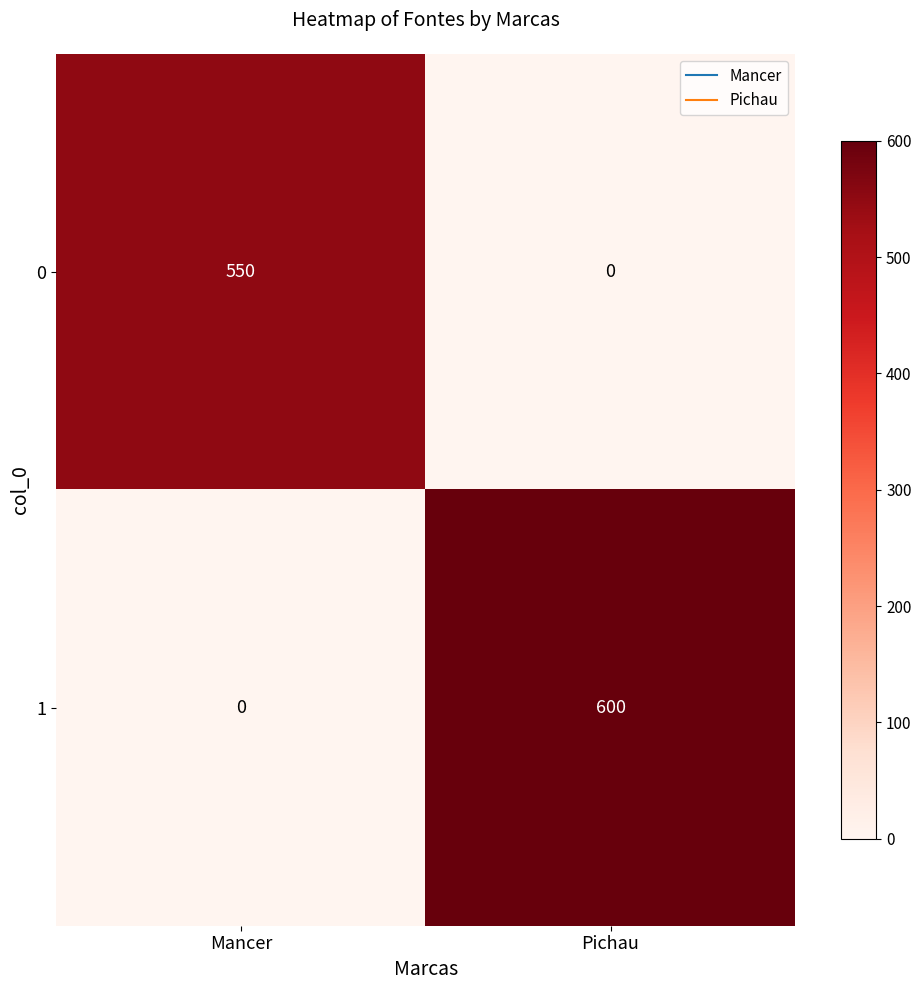

What is the sum of all 1 values?

600